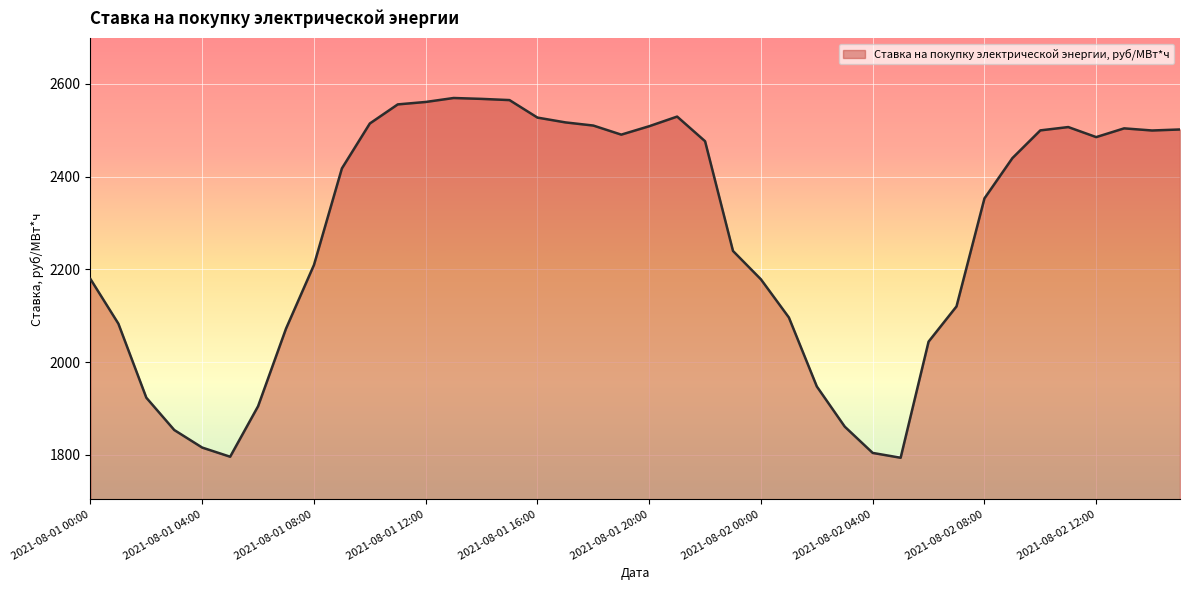

What is the difference between the maximum and minimum values?

775.2